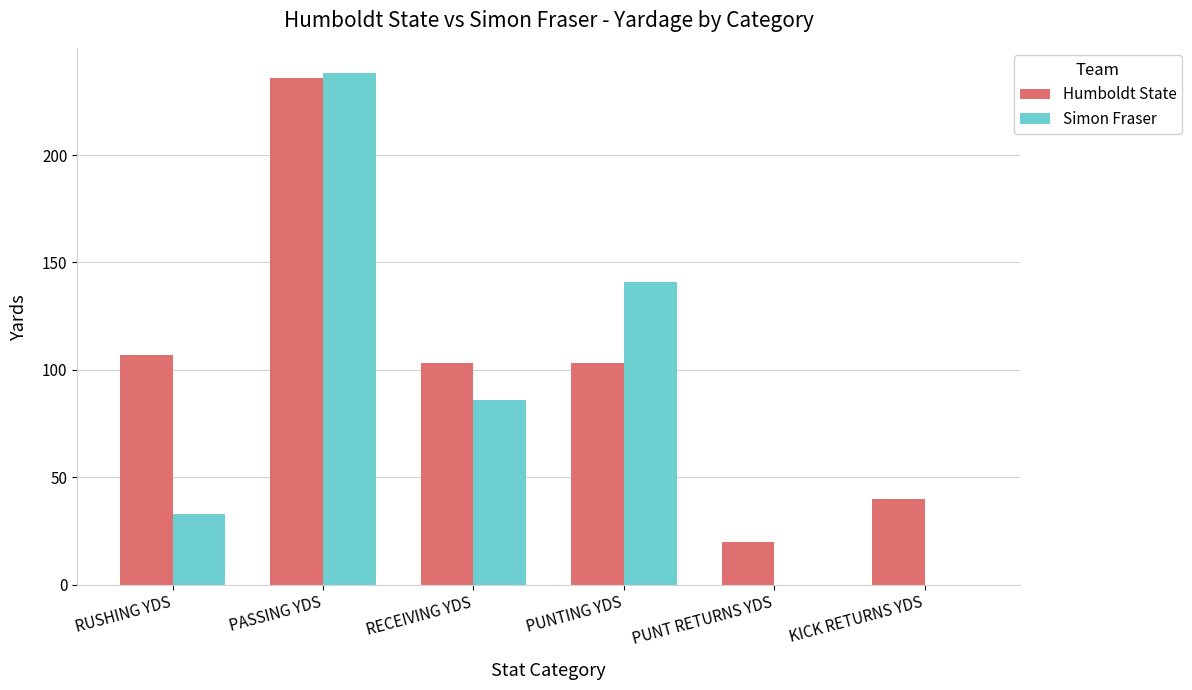

Is it true that Humboldt State equals 32 at RECEIVING YDS?

False